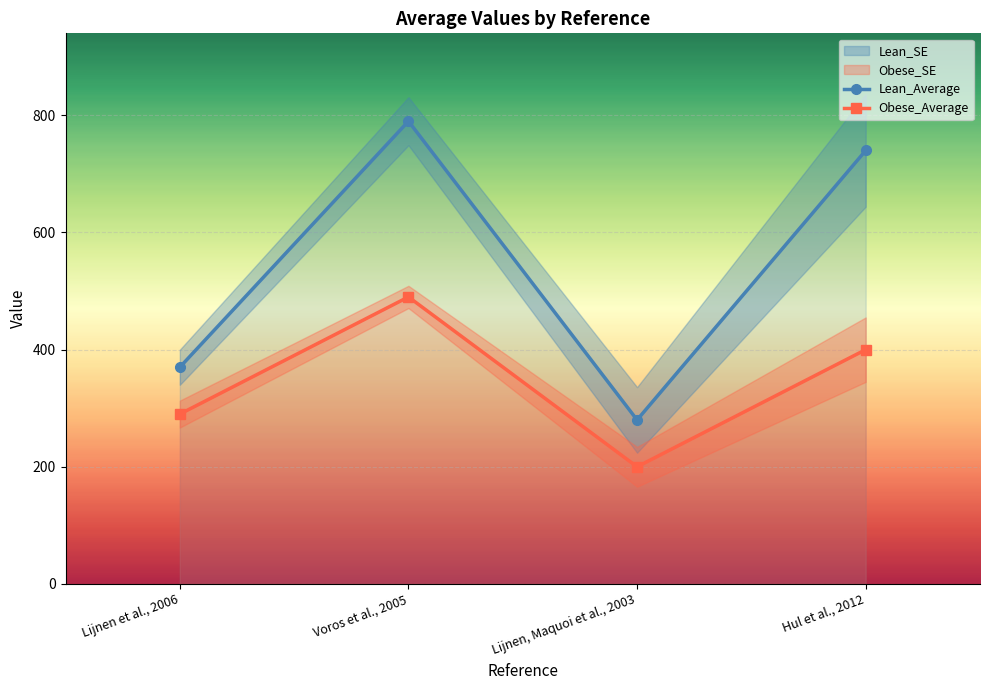

True or false: Lean_Average and Obese_Average cross at least once.

False